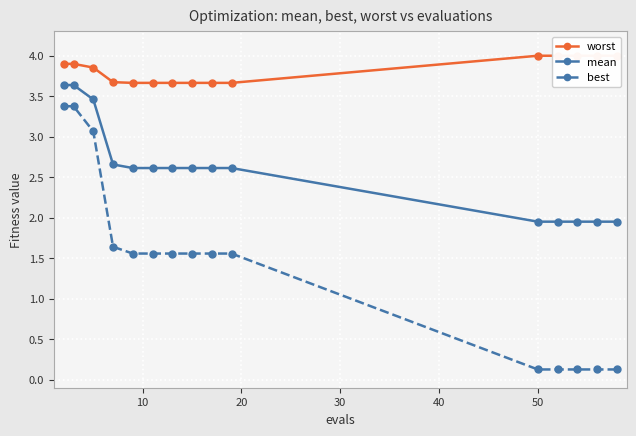

What is the sum of all worst values?

57.3